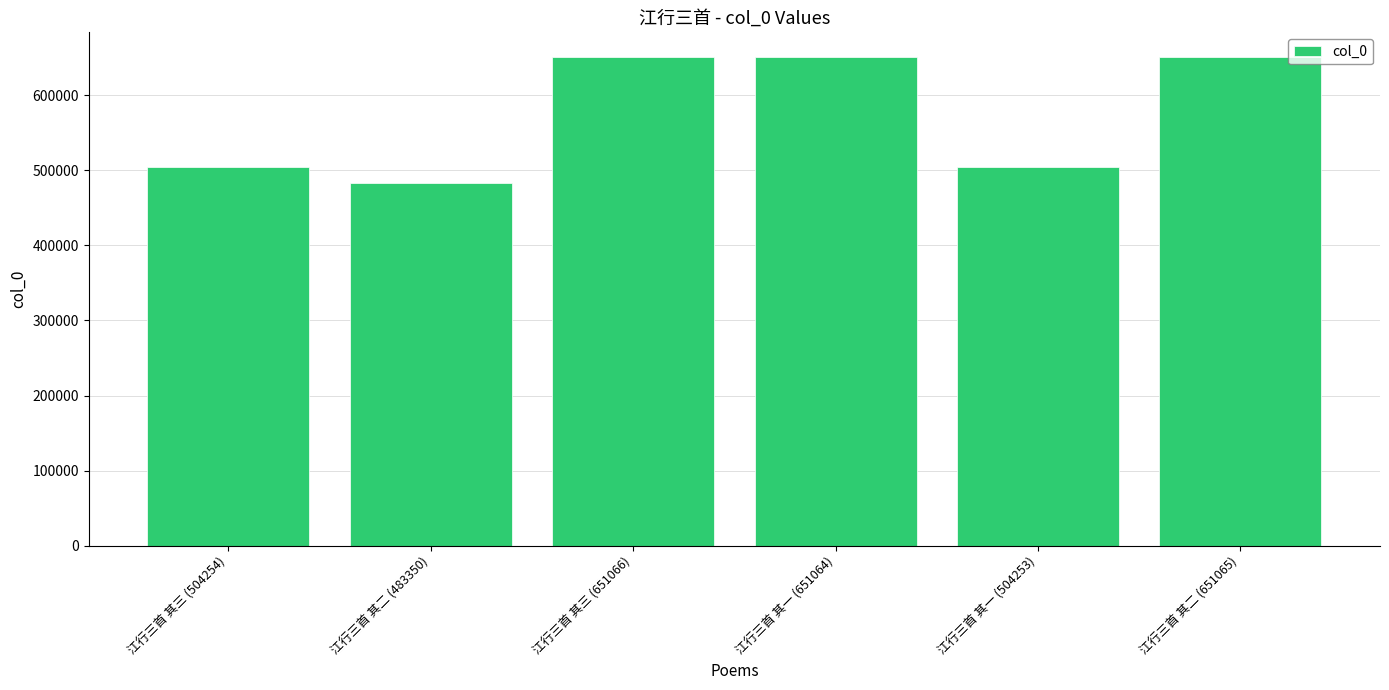

The value at 江行三首 其二 (651065) is 440104. True or false?

False